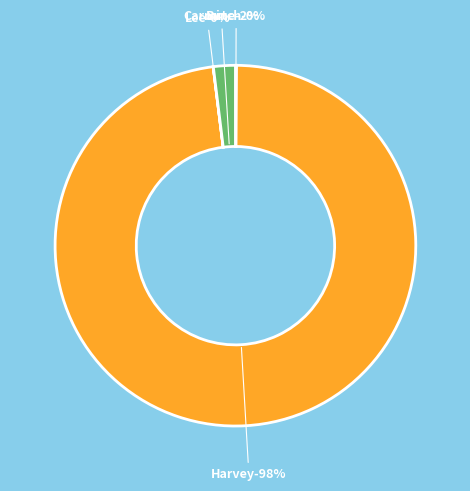

Rank the categories by value from lowest to highest.

Lee, Butch, Carmine, Harvey